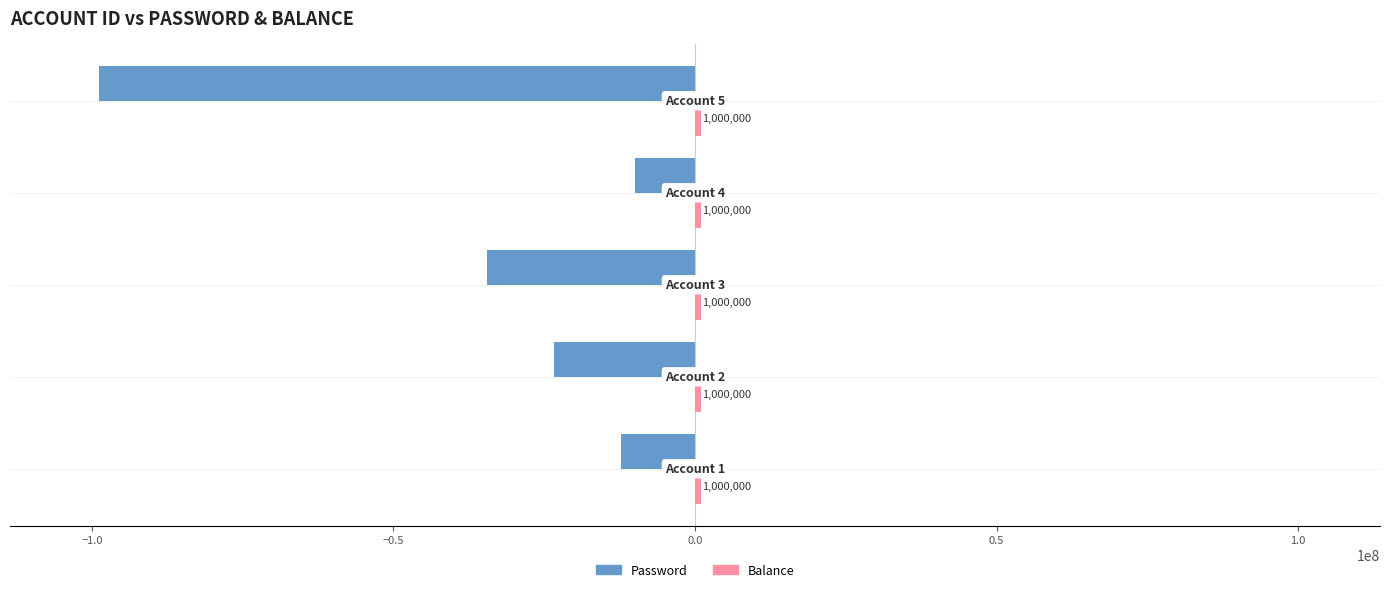

What is the sum of all Password values?

-179012332